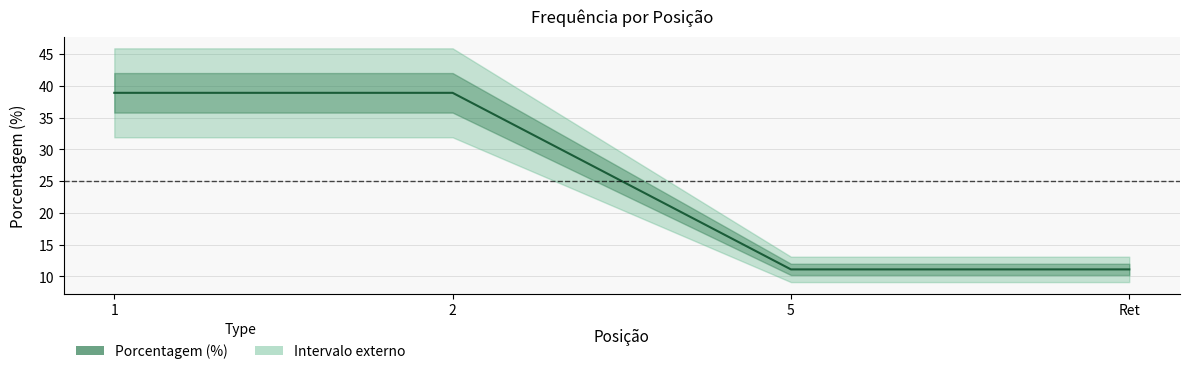

List the labels in order of value, smallest first.

5, Ret, 1, 2